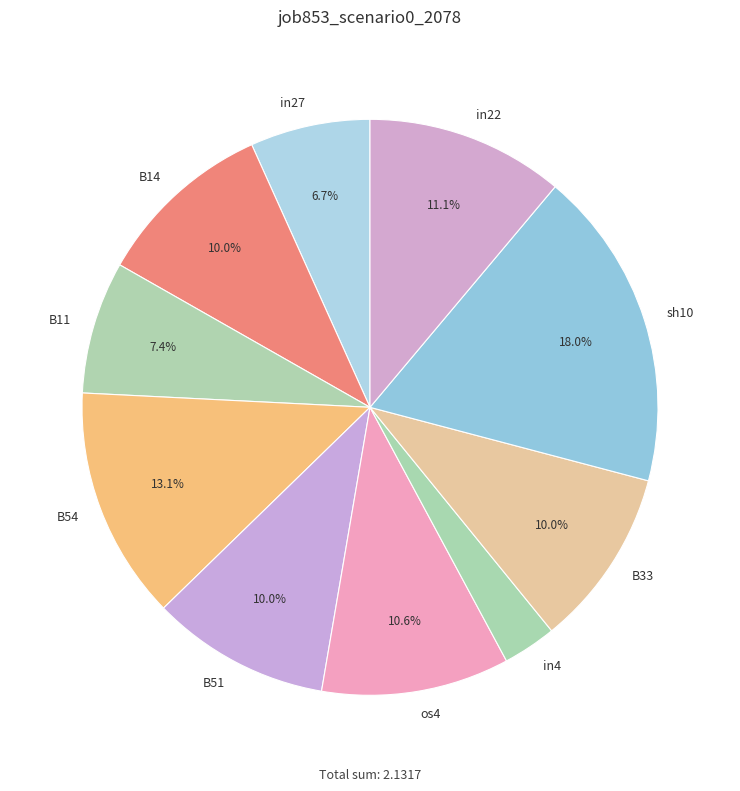

True or false: sh10 accounts for 25% of the total.

False